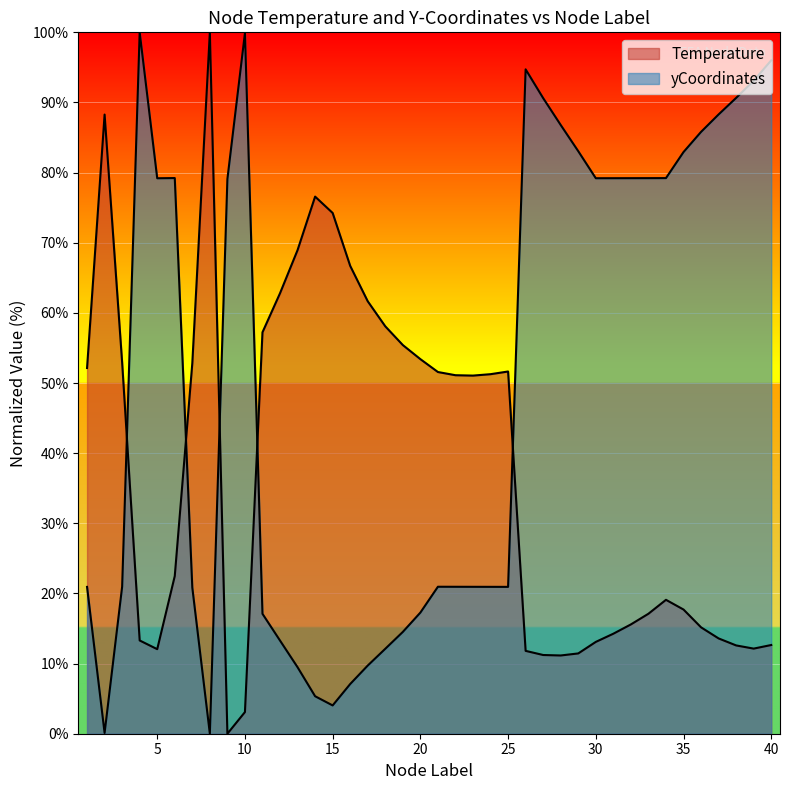

Where is yCoordinates_scaled nearest to the value 50?

3